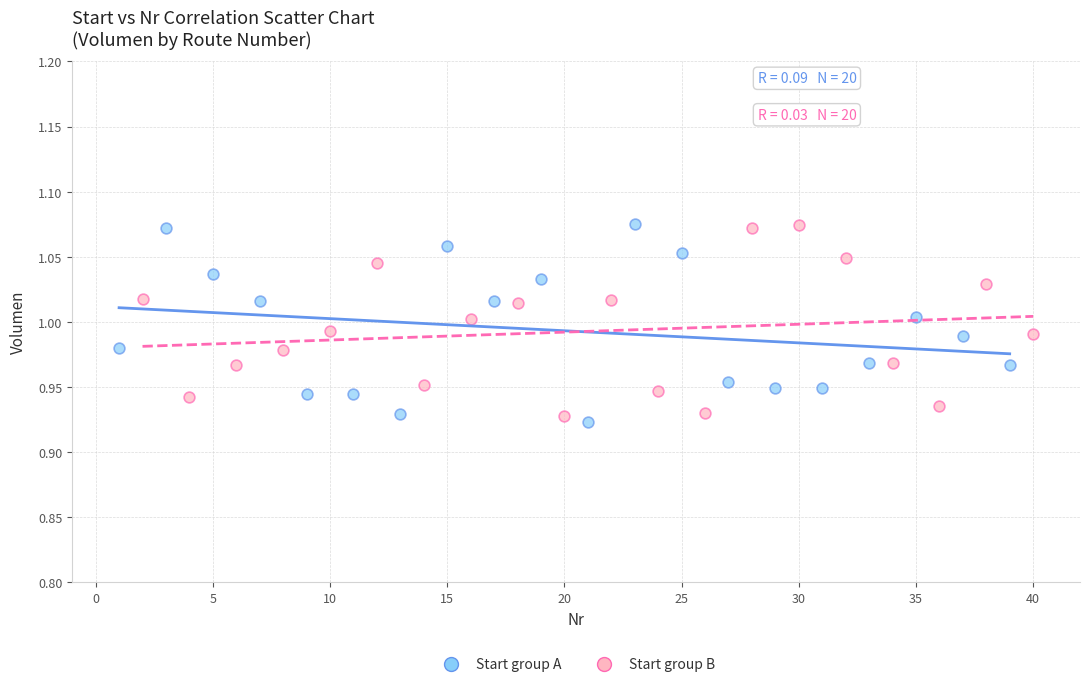

What are all the series names shown in the legend?

Start group A, Start group B